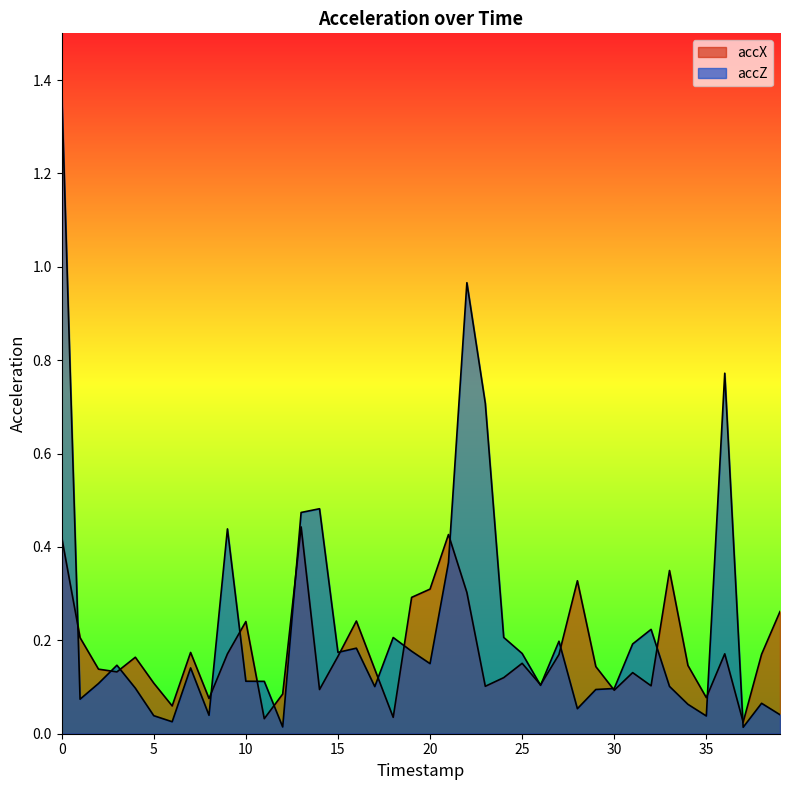

Does the chart display data point markers on the line(s)?

No